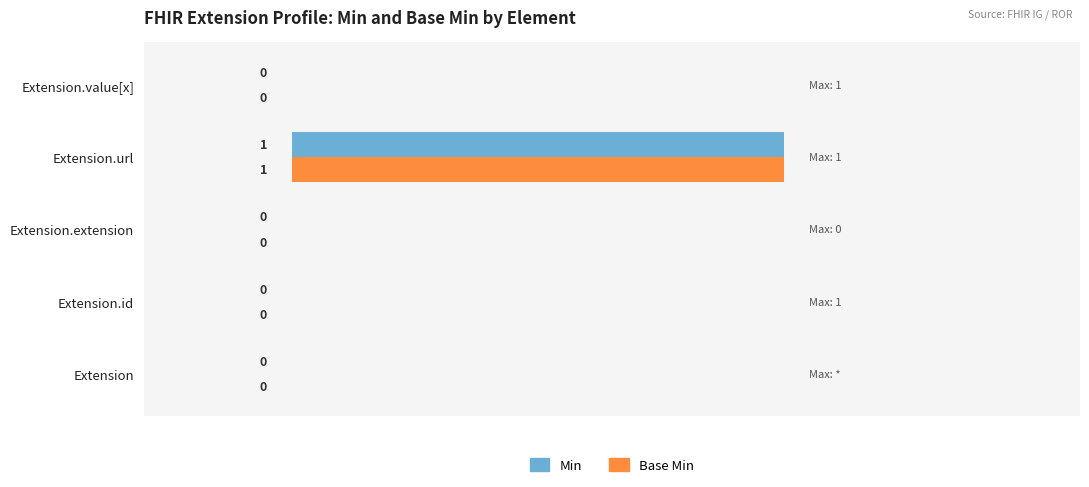

At which category is the sum across all series the highest?

Extension.url